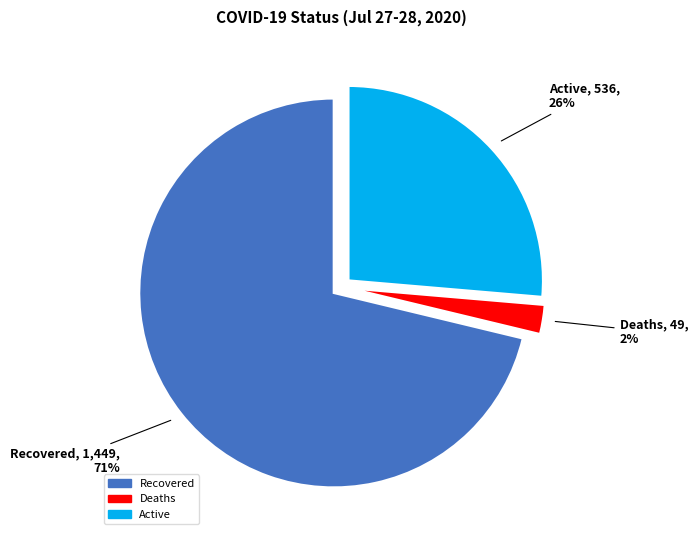

Rank the categories by value from highest to lowest.

Recovered, Active, Deaths